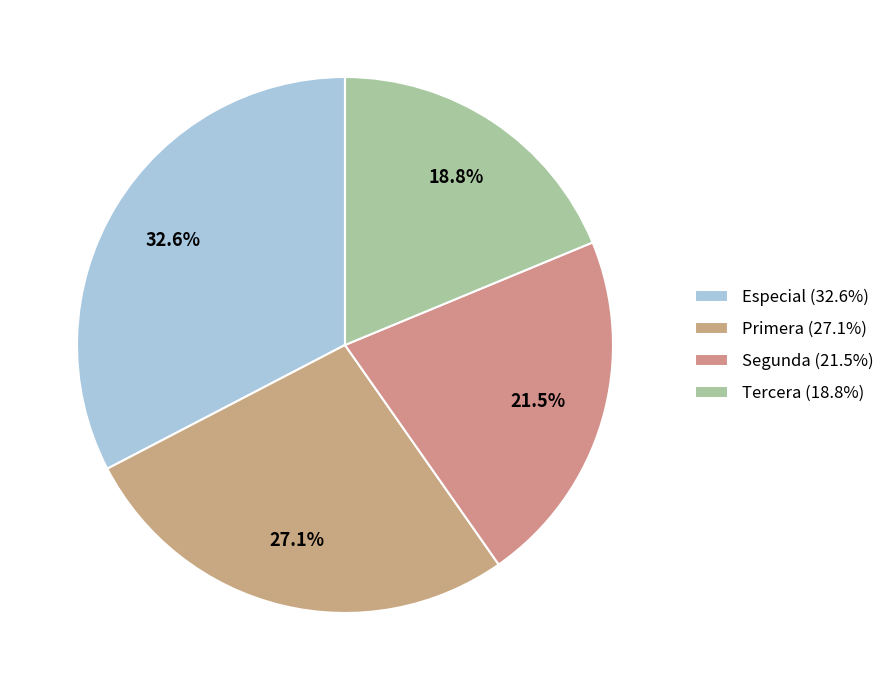

To the nearest percent, what is the average slice percentage?

25%